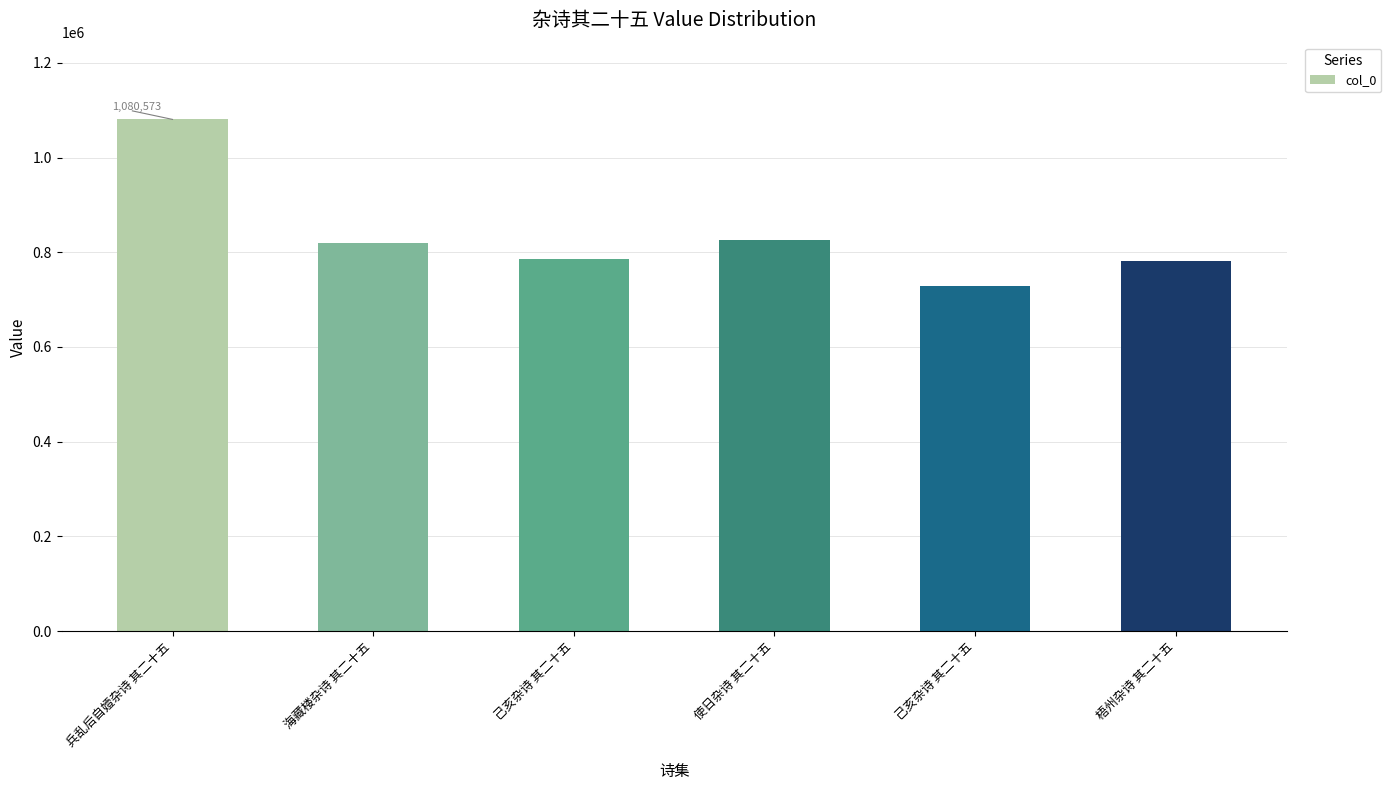

Approximately how many times larger is the value at 己亥杂诗 其二十五 compared to 兵乱后自嬄杂诗 其二十五?

0.7